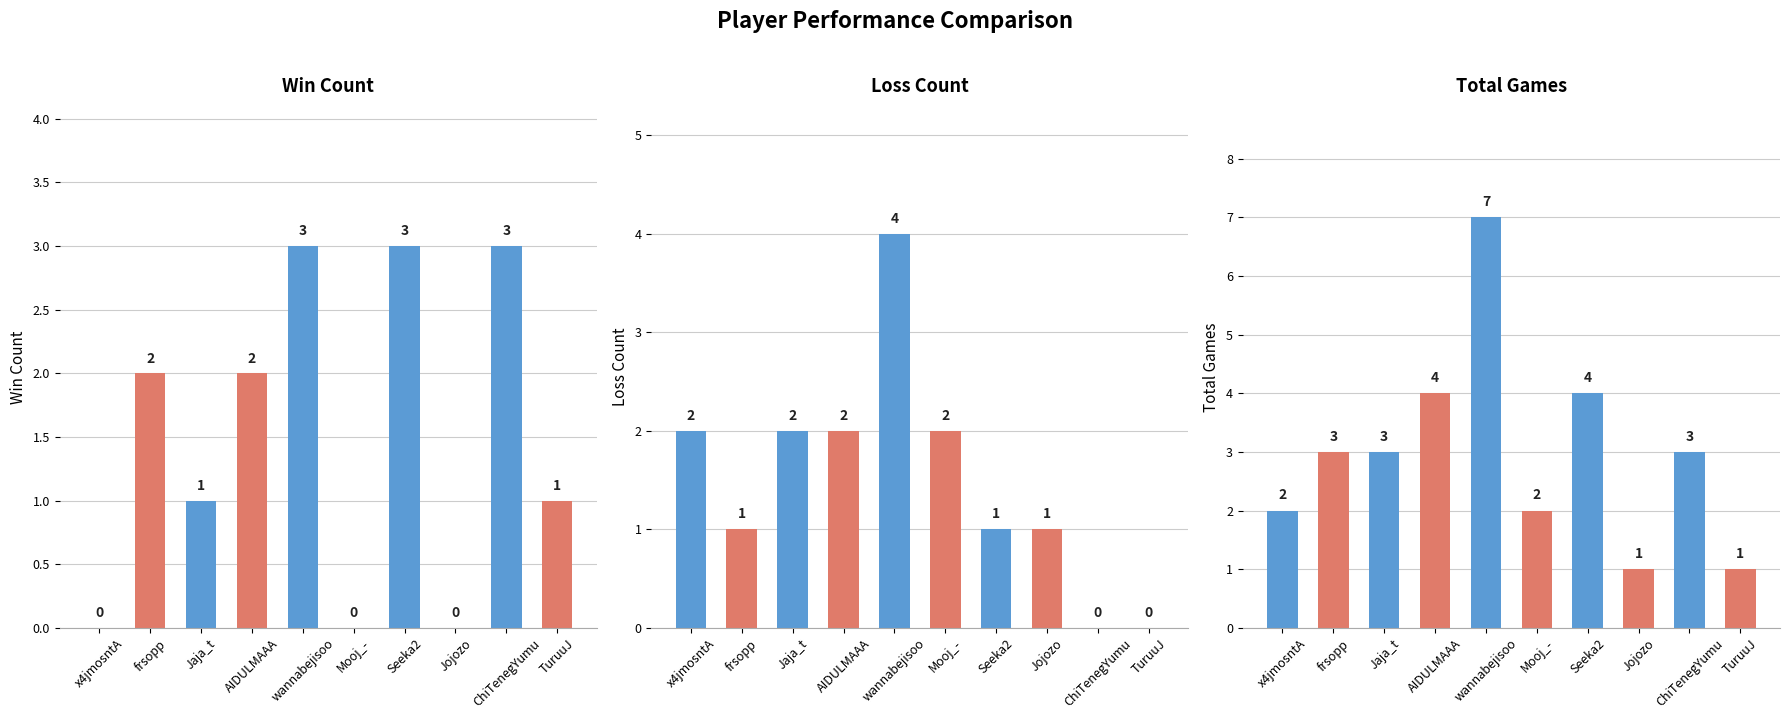

Which series has the largest total across all categories?

Total Games